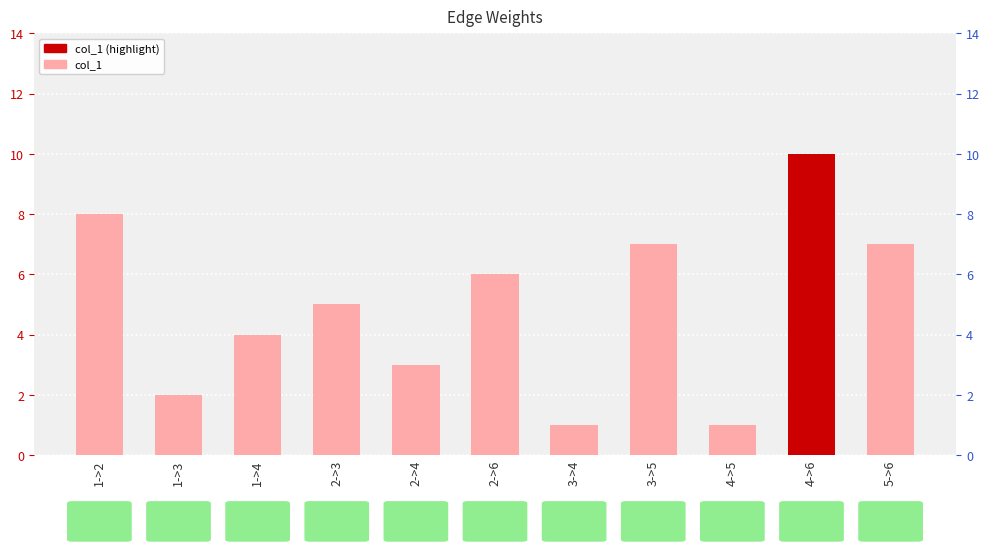

What is the label of the 7th bar from the right?

2->4